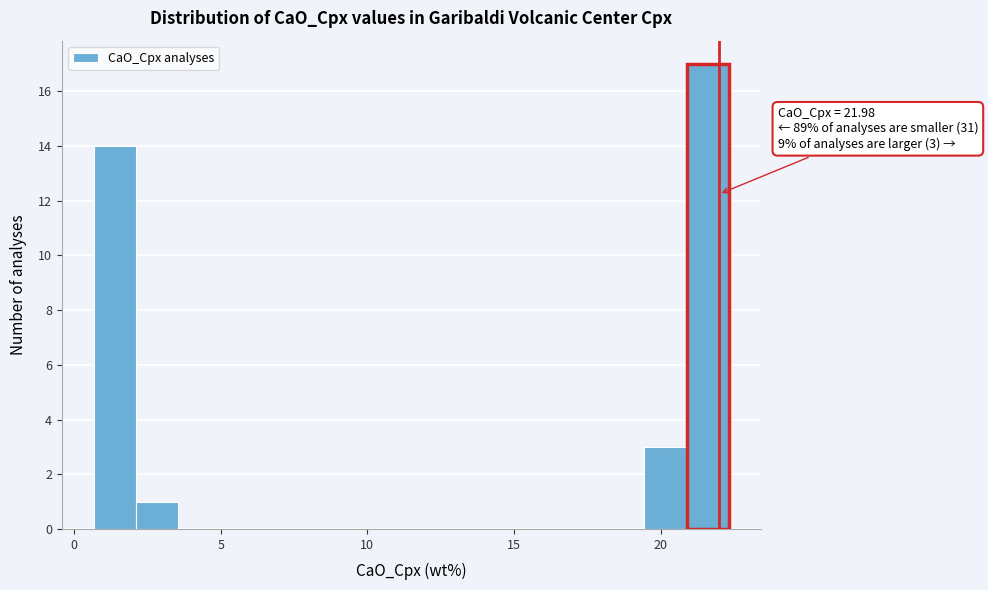

Read against the x-axis, roughly where is the centre of the tallest bar?

21.5